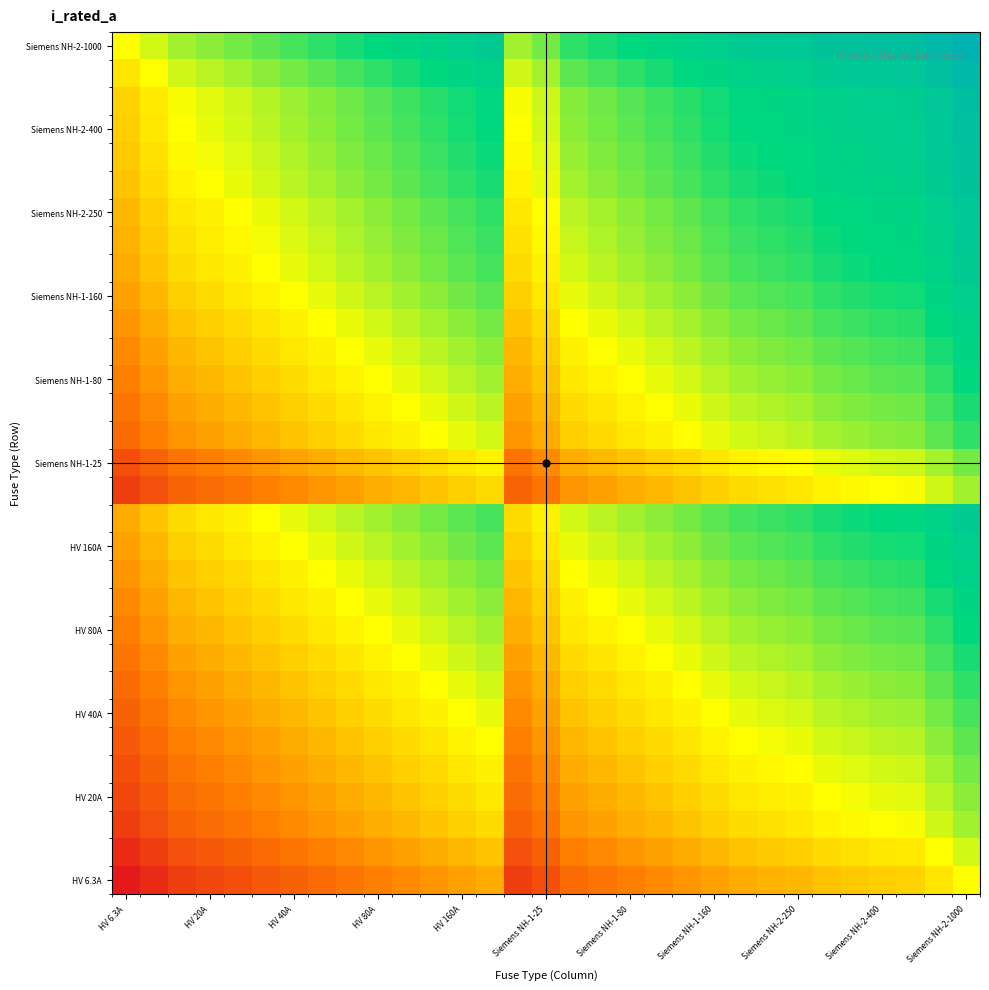

What is the minimum value shown in the chart?

3.7